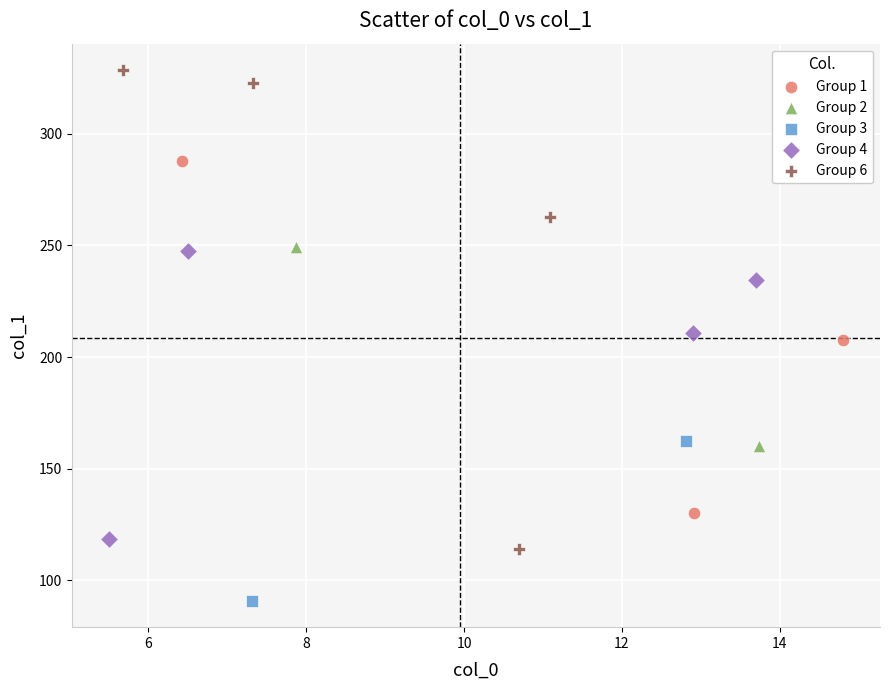

Which series has the largest Y range (max minus min)?

Group 6